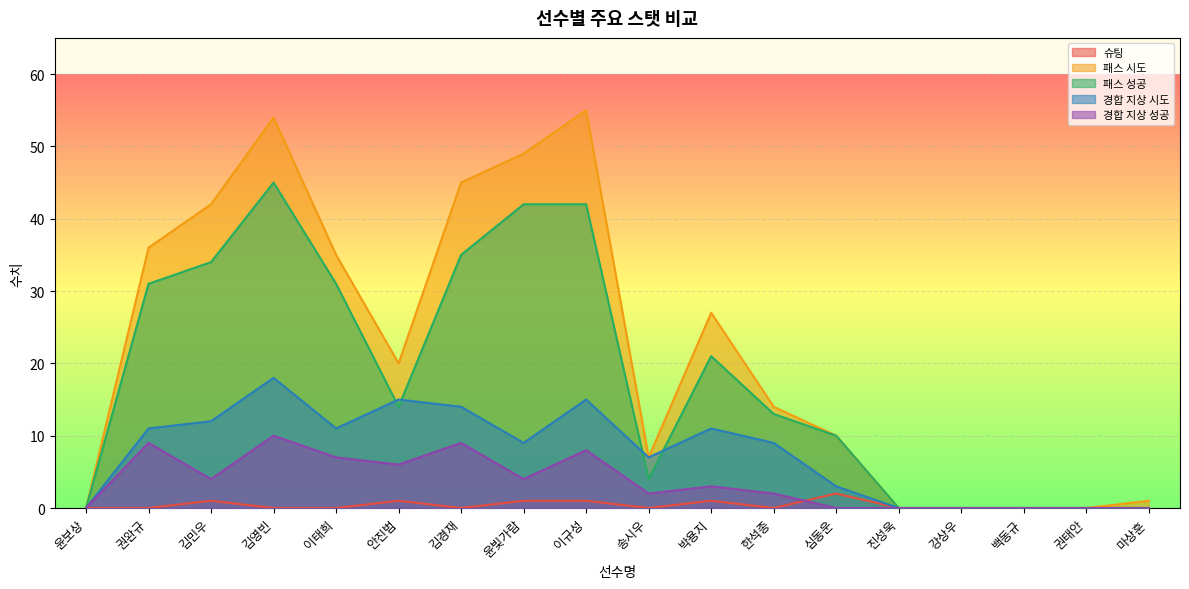

Reading right to left, extract all data points from this chart.

슈팅: 0	0	0	0	0	2	0	1	0	1	1	0	1	0	0	1	0	0
패스 시도: 1	0	0	0	0	10	14	27	7	55	49	45	20	35	54	42	36	0
패스 성공: 0	0	0	0	0	10	13	21	4	42	42	35	14	31	45	34	31	0
경합 지상 시도: 0	0	0	0	0	3	9	11	7	15	9	14	15	11	18	12	11	0
경합 지상 성공: 0	0	0	0	0	0	2	3	2	8	4	9	6	7	10	4	9	0